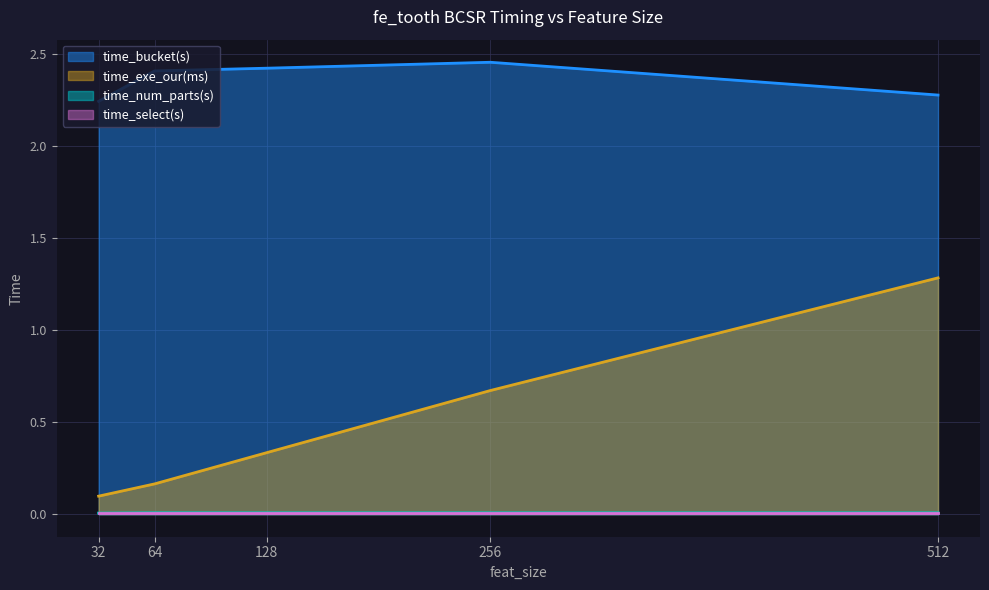

At how many categories does at least one series exceed 0?

5